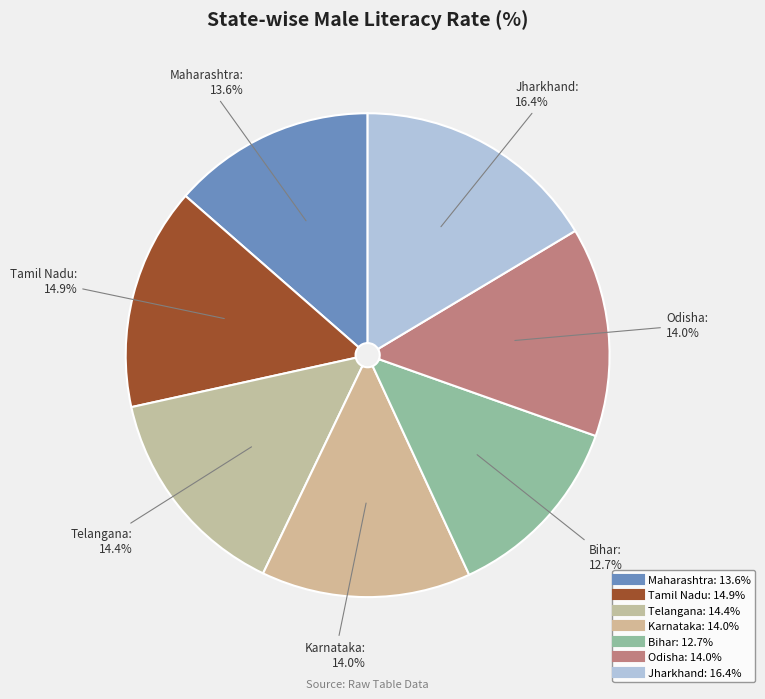

To the nearest percent, what percentage of the pie is Karnataka?

14%